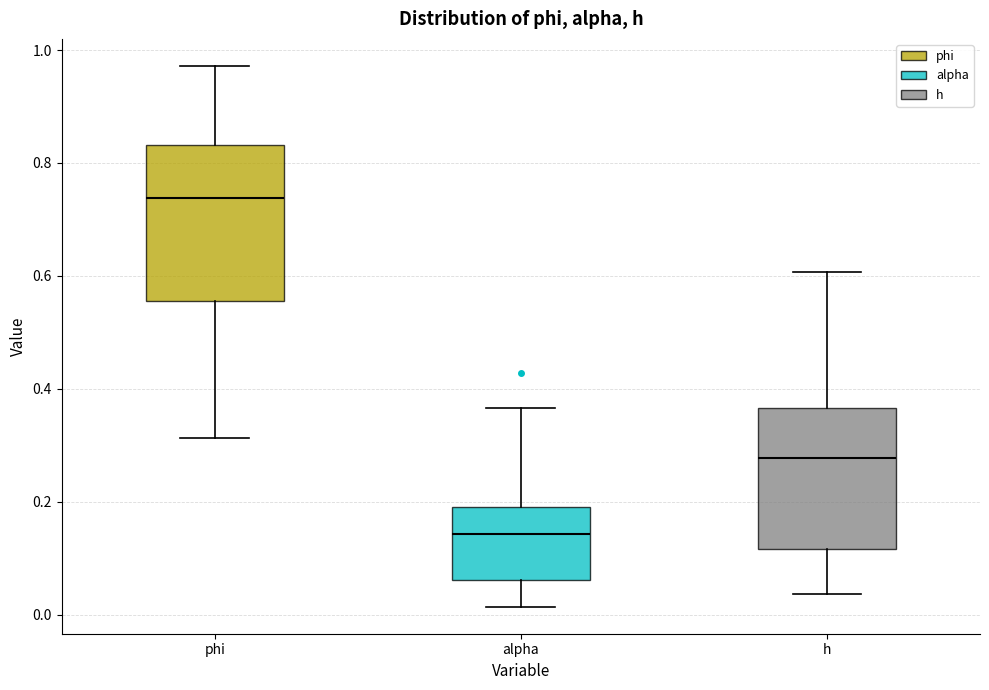

Where is the lower edge of the box for alpha on the y-axis? The values are not printed on the chart, so give them approximately, as read against the axis.

0.06